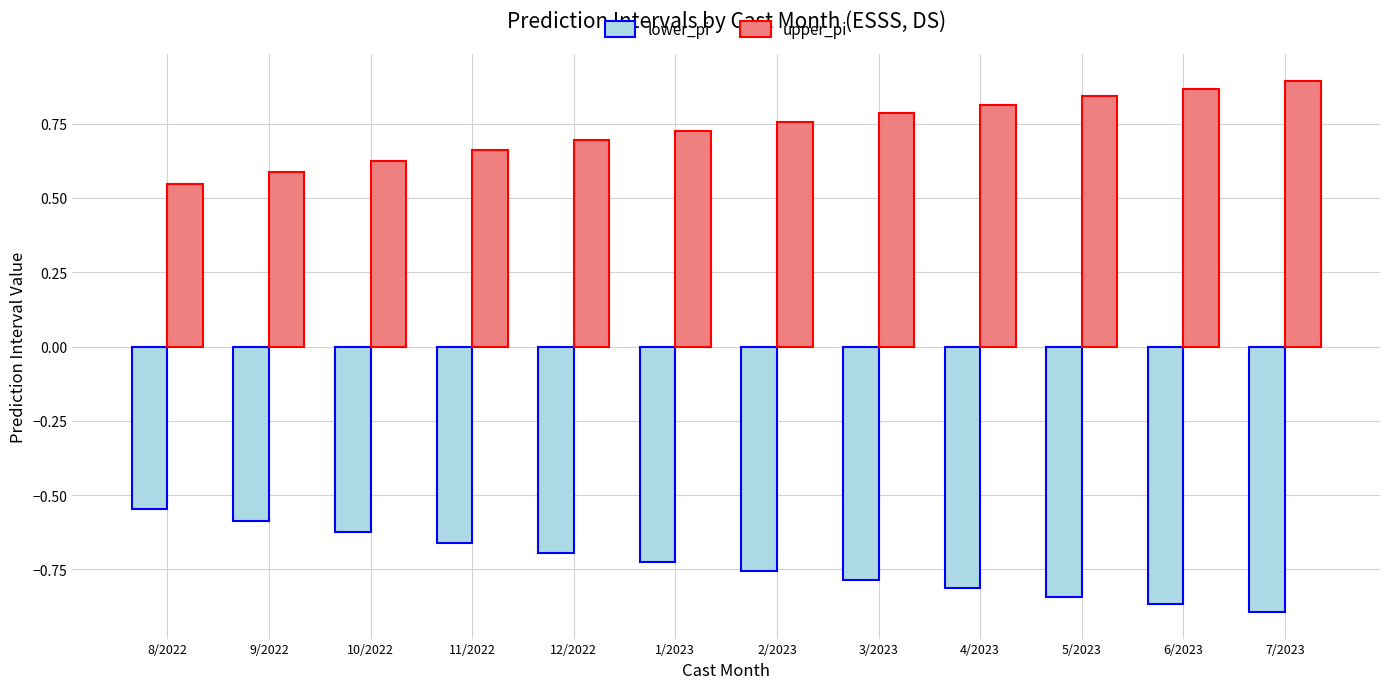

Is the value of upper_pi at 1/2023 greater than the value of lower_pi at 12/2022?

Yes